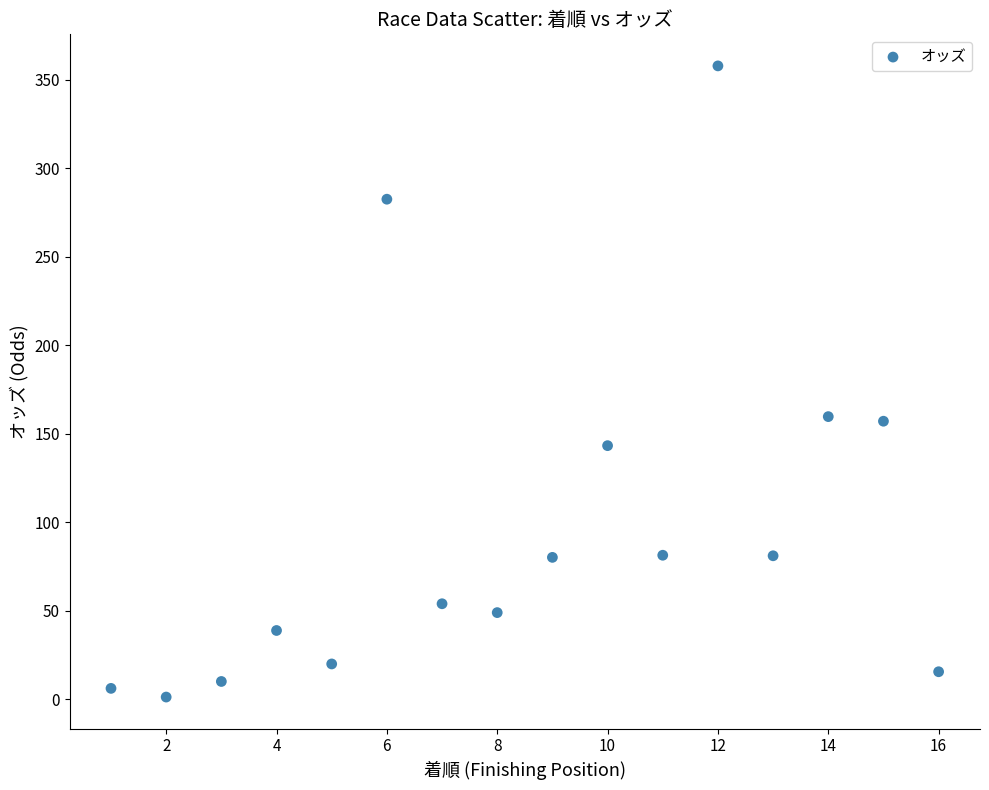

What is the range of X values (max minus min)?

15.0